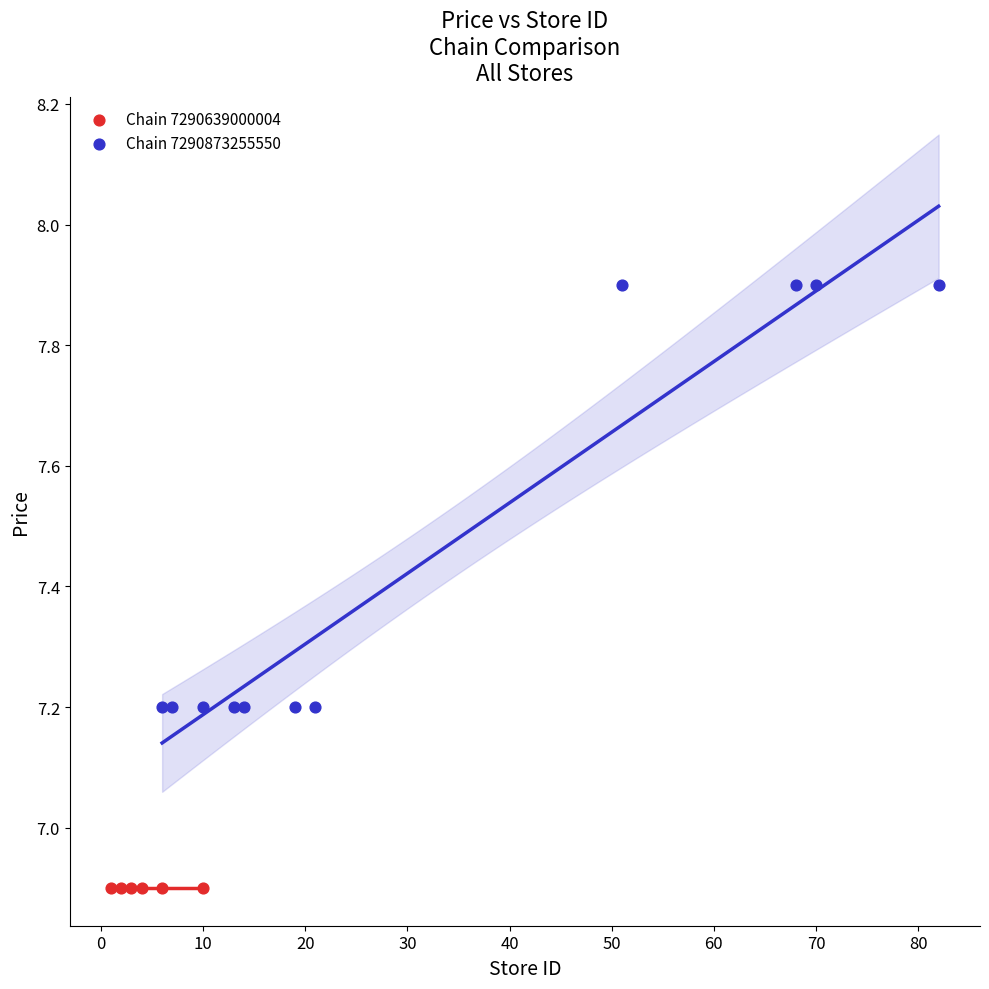

Which series reaches the maximum Y coordinate?

Chain 7290873255550